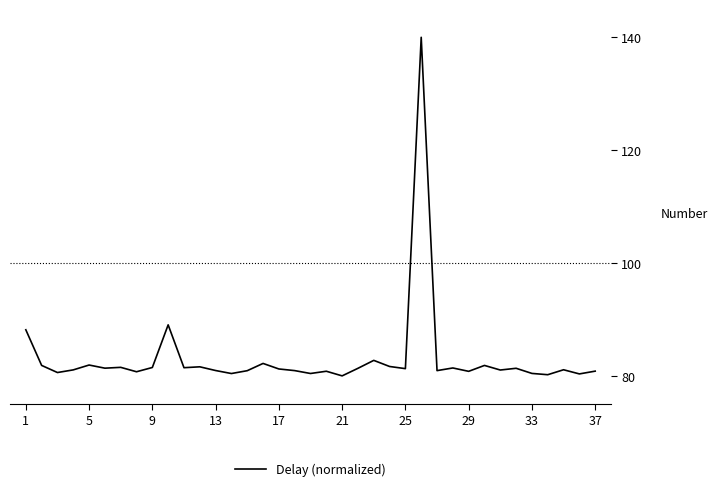

What is the difference between the maximum and minimum values?

60.0